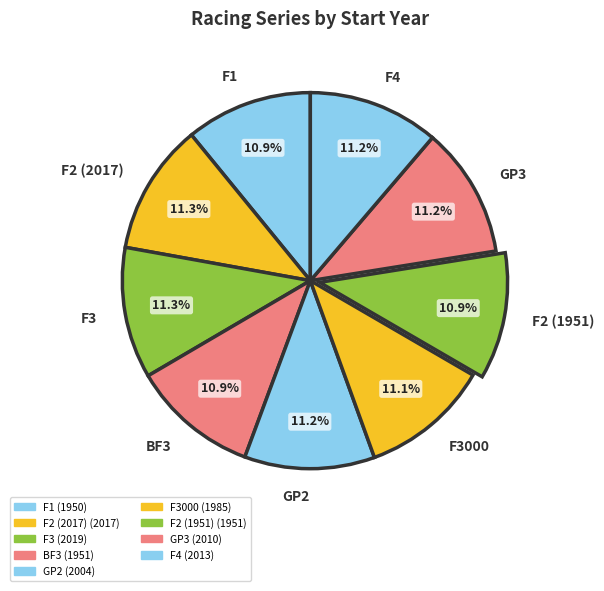

Is there any slice that represents more than half of the pie?

No